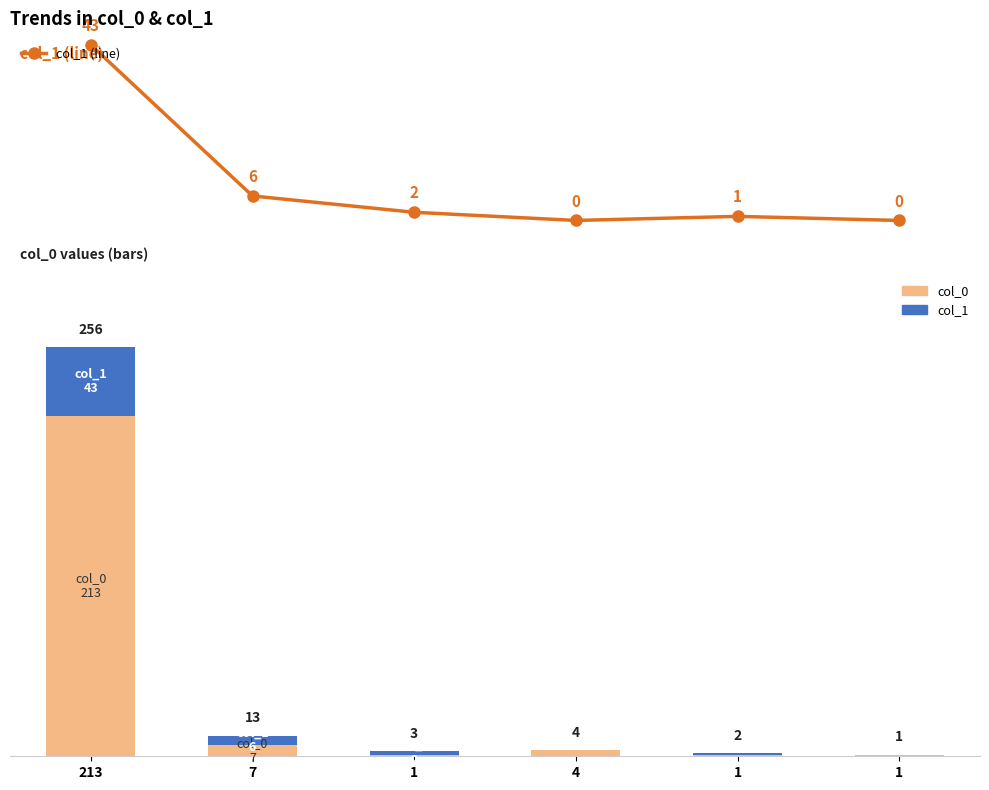

Where is col_0 nearest to the value 107?

7